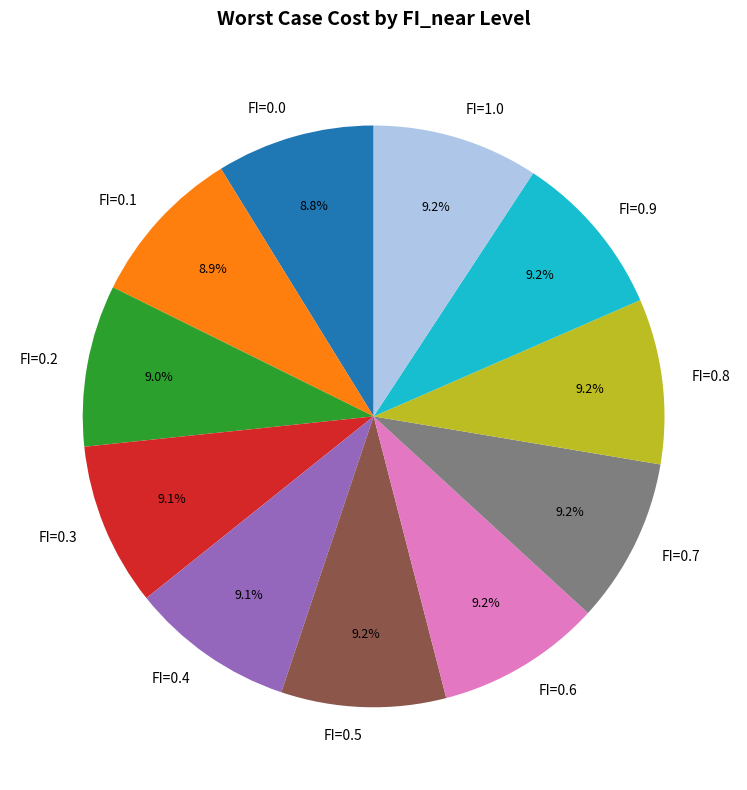

Does any single category account for the majority?

No